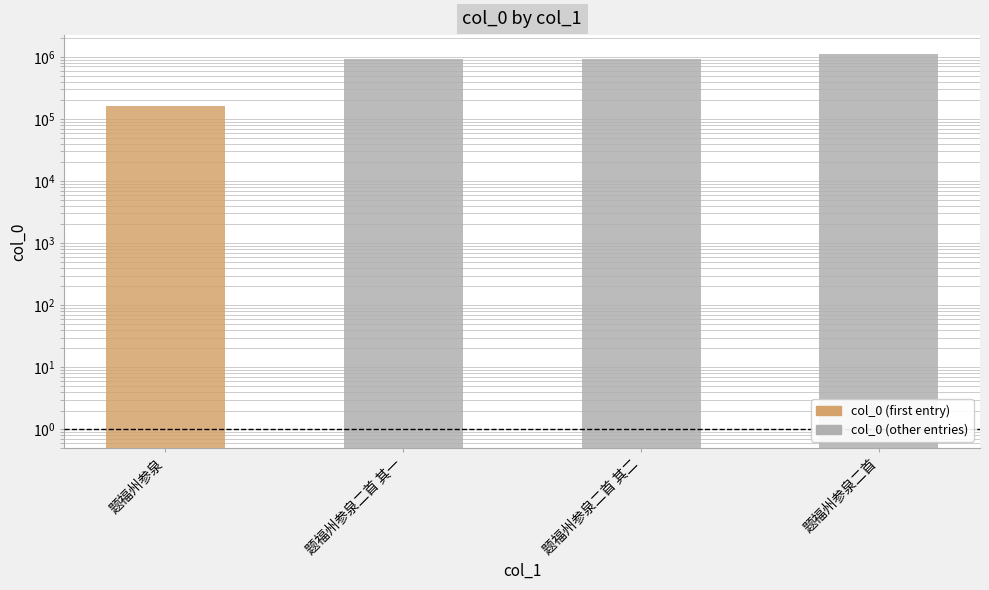

What is the difference between the values at 题福州参泉二首 and 题福州参泉二首 其一?

191783